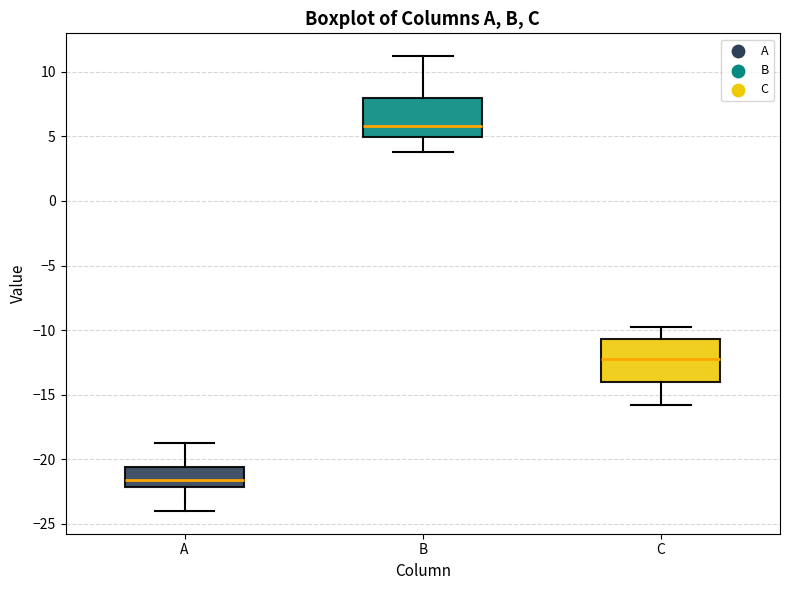

Which box's median line is the lowest?

A